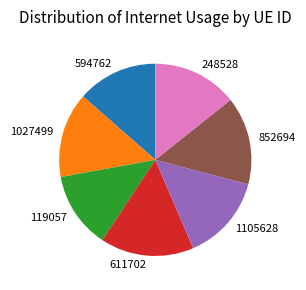

Is the sum of 1105628 and 594762 greater than half?

No